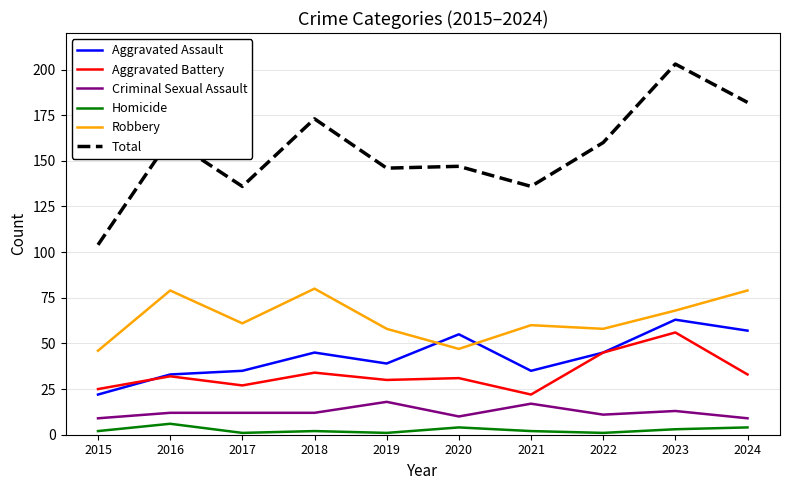

True or false: Criminal Sexual Assault has a value of 13 at 2023.

True